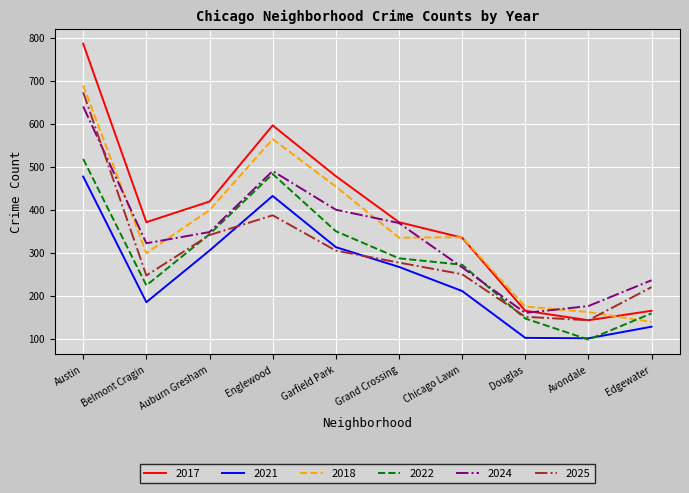

Read the 2021 value at Douglas.

102